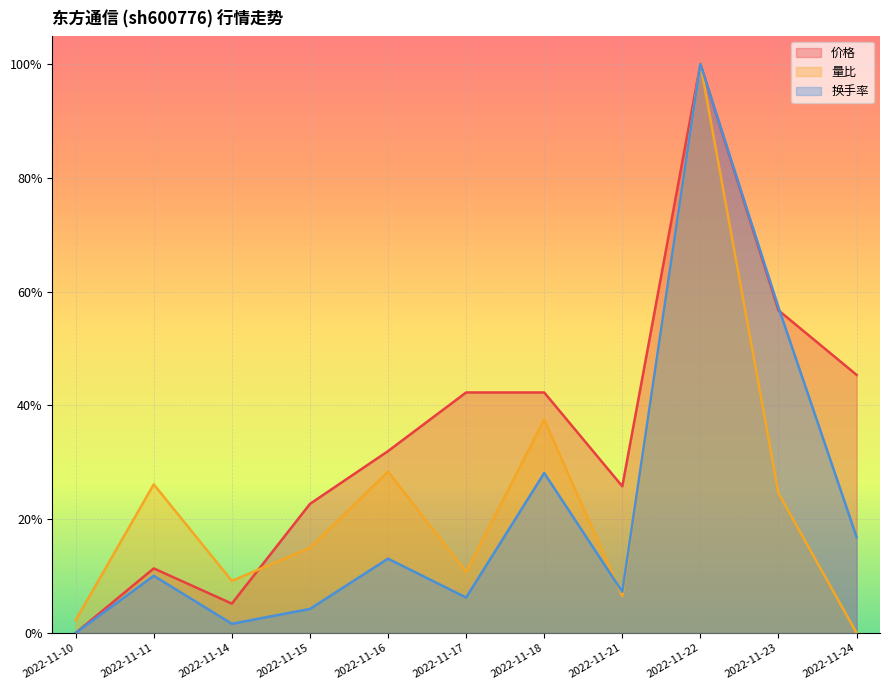

The 换手率 series shows 0.1 at 2022-11-17. True or false?

True